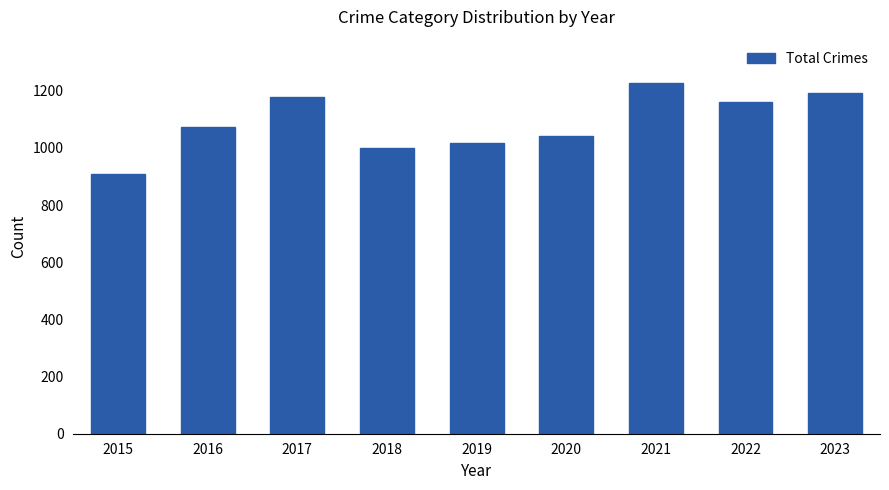

How many categories are shown in the chart?

9